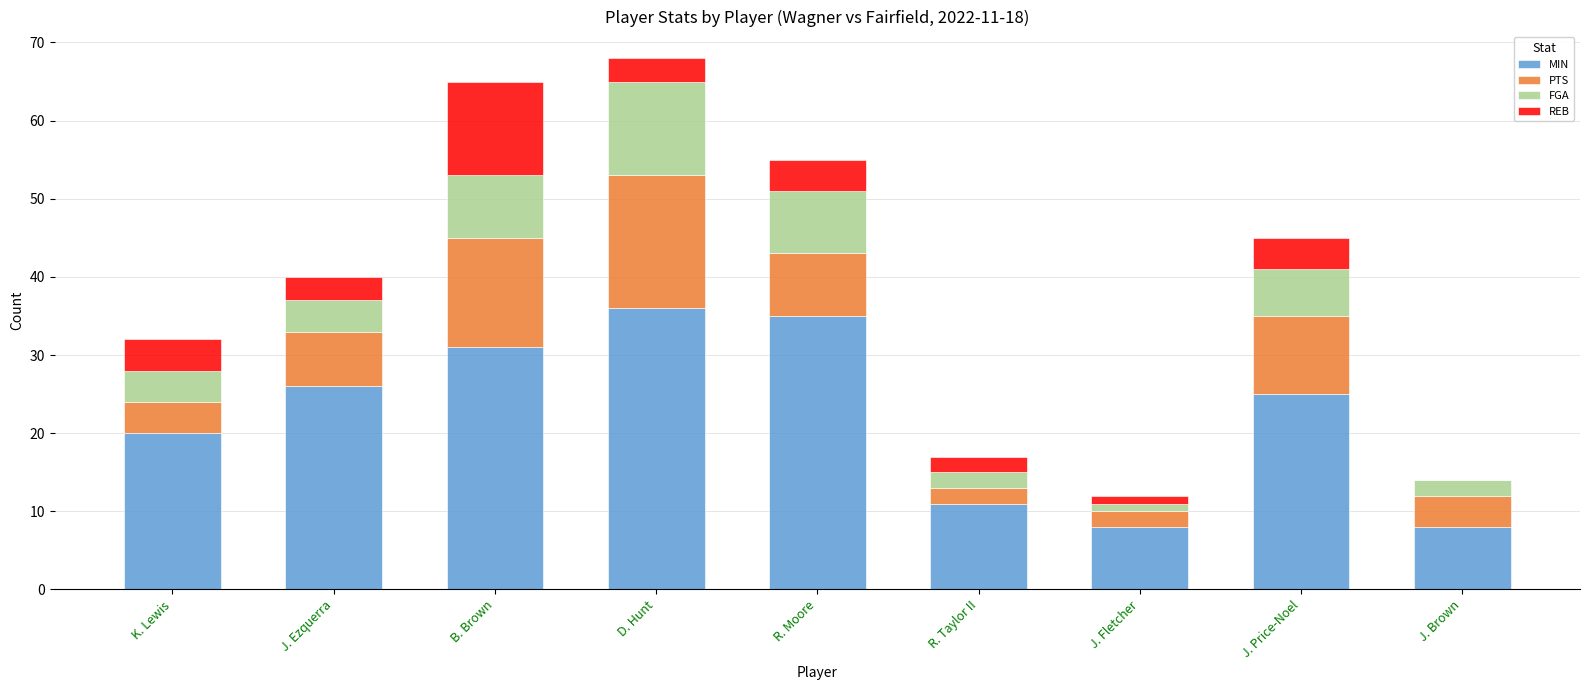

Are the bars horizontal?

No